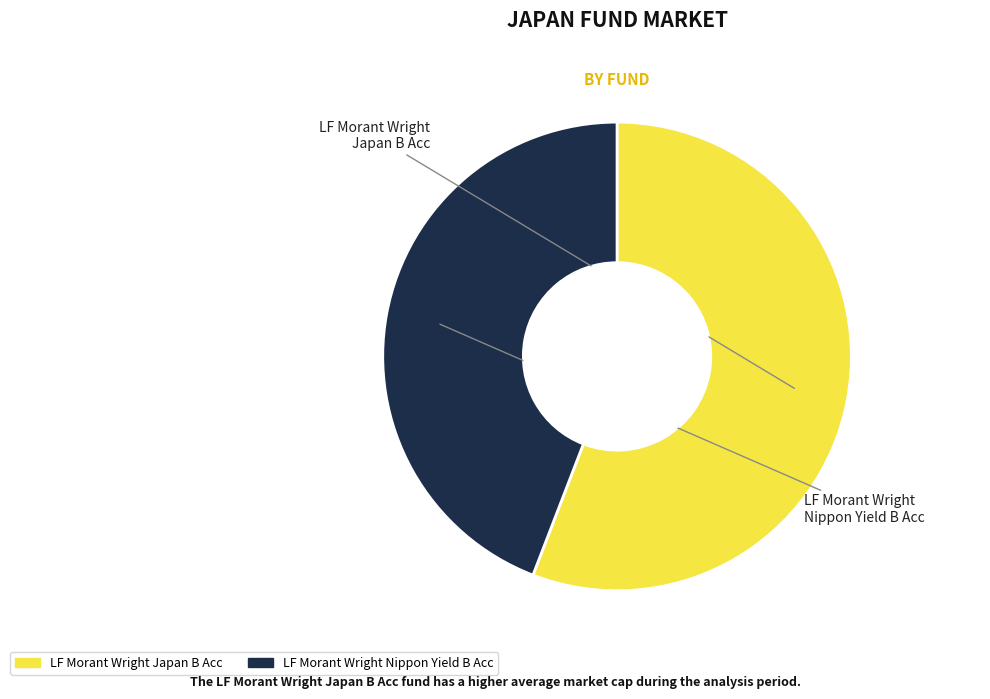

Which has a higher value, LF Morant Wright Nippon Yield B Acc or LF Morant Wright Japan B Acc?

LF Morant Wright Japan B Acc